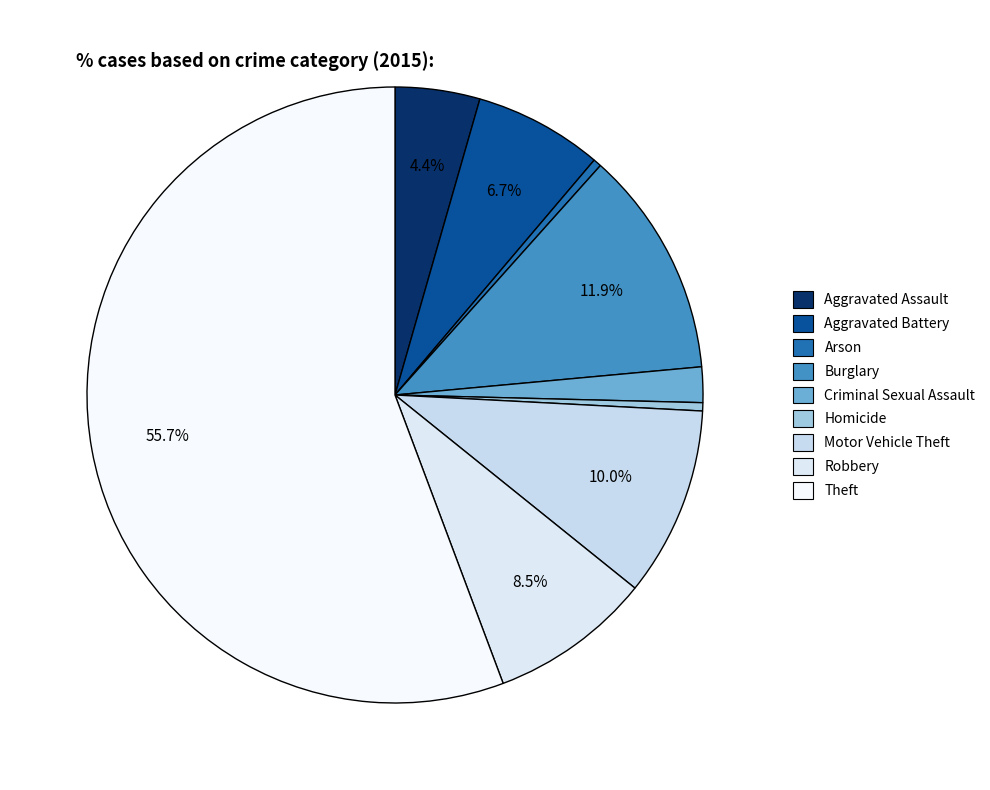

Approximately how many times larger is the value at Criminal Sexual Assault compared to Arson?

4.4